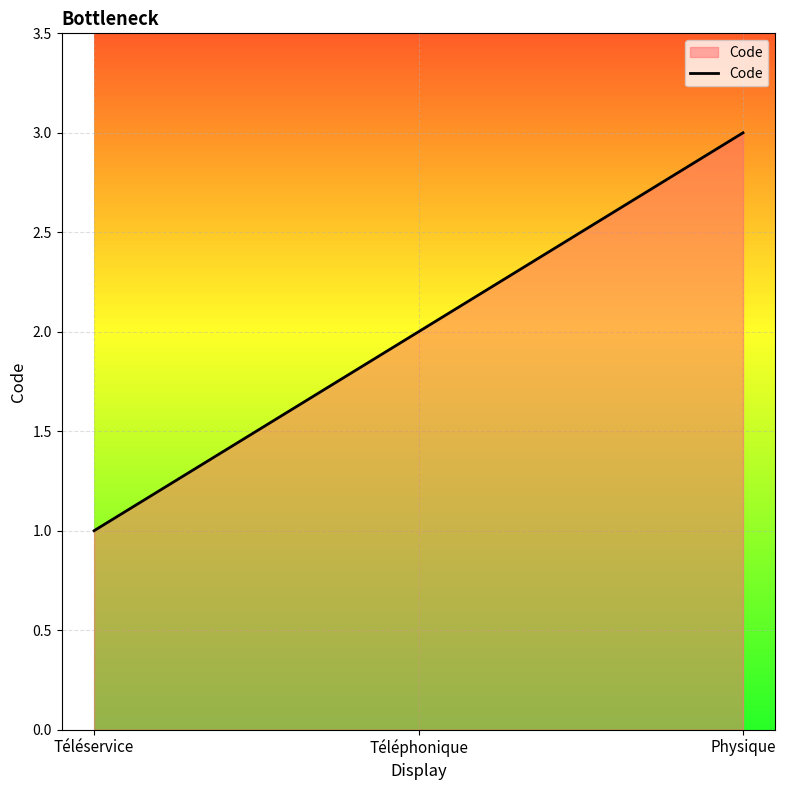

Reading right to left, extract all data points from this chart.

3	2	1